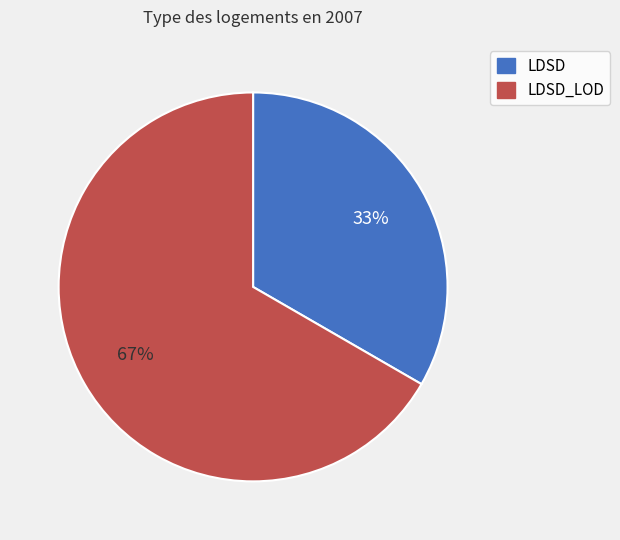

The LDSD_LOD slice represents 67% of the pie. True or false?

True